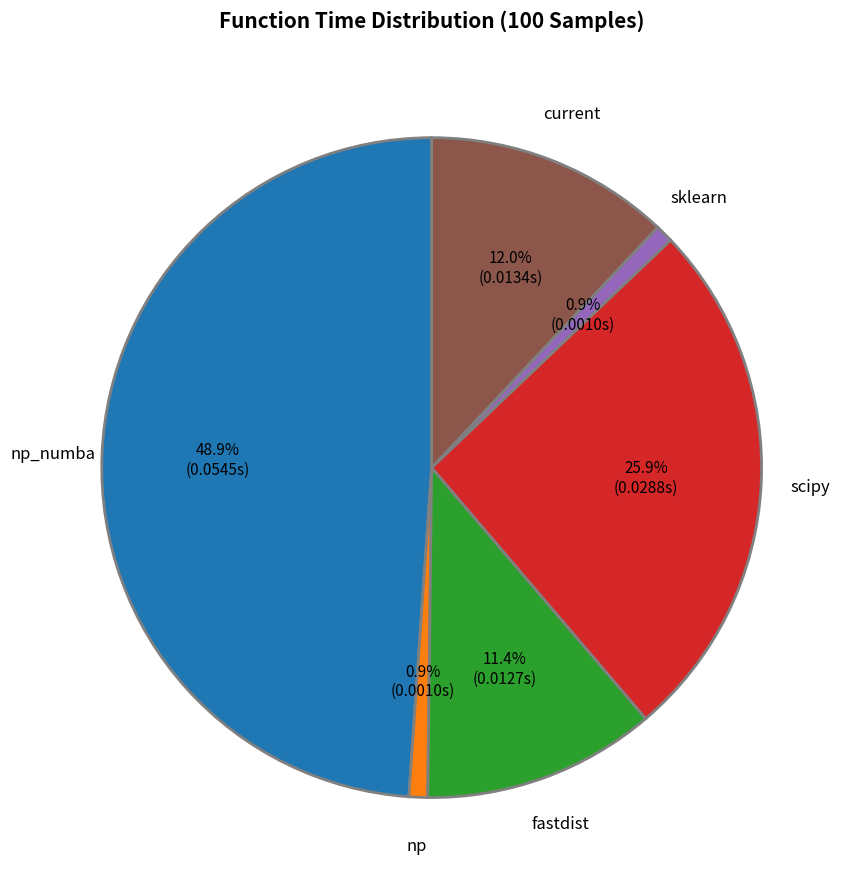

Which category has the biggest portion of the pie?

np_numba